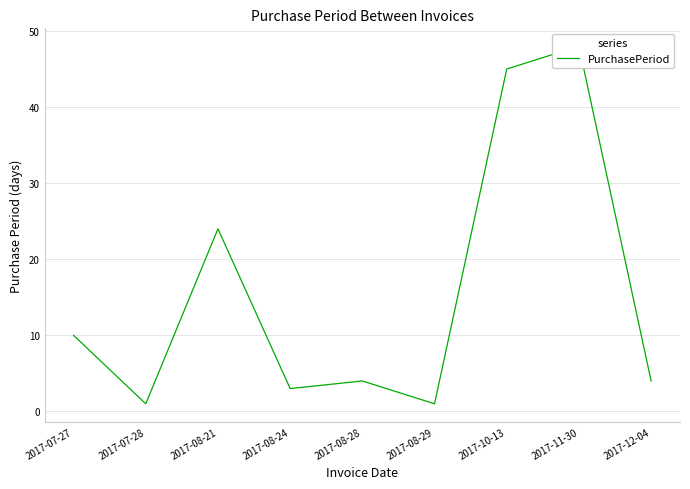

Rank the categories by value from highest to lowest.

2017-11-30, 2017-10-13, 2017-08-21, 2017-07-27, 2017-08-28, 2017-12-04, 2017-08-24, 2017-07-28, 2017-08-29